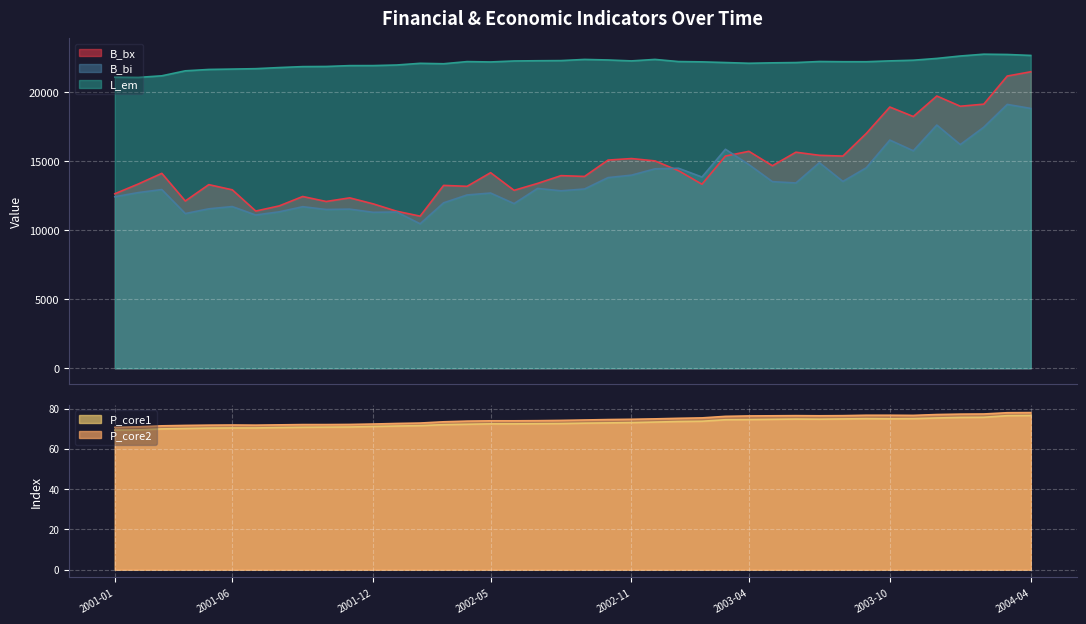

At 2002-08, list the series in order from largest to smallest.

L_em, B_bx, B_bi, P_core2, P_core1